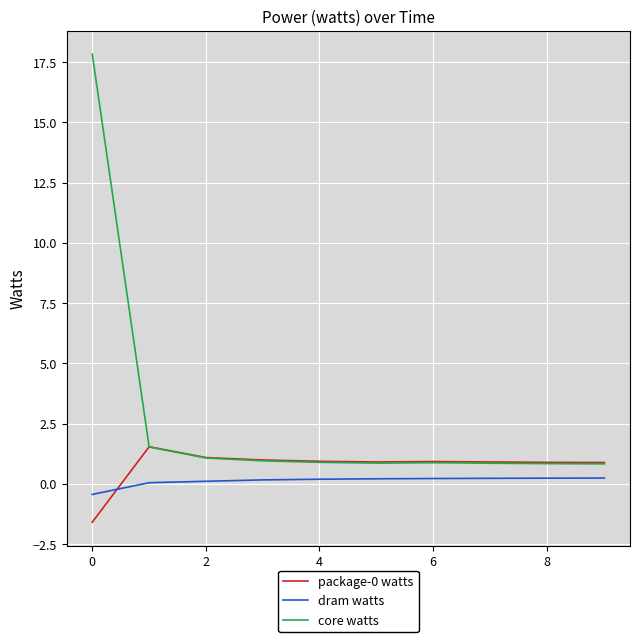

True or false: core watts and dram watts cross at least once.

False